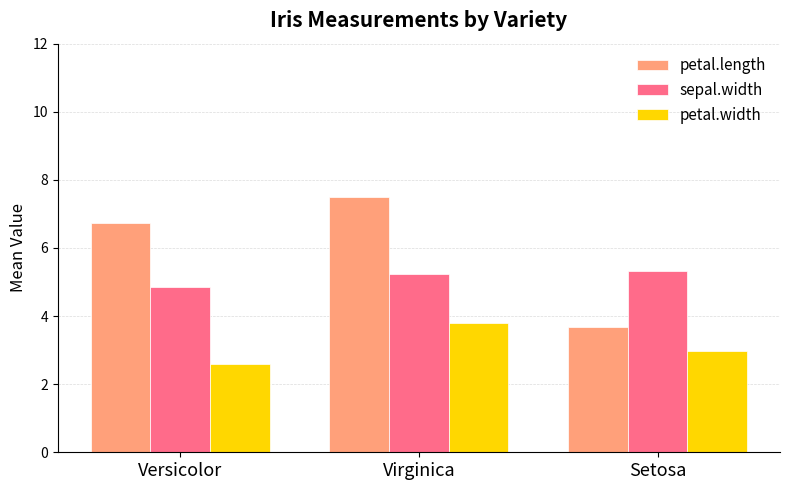

What is the value of the petal.length bar at the 3rd from the left?

3.7